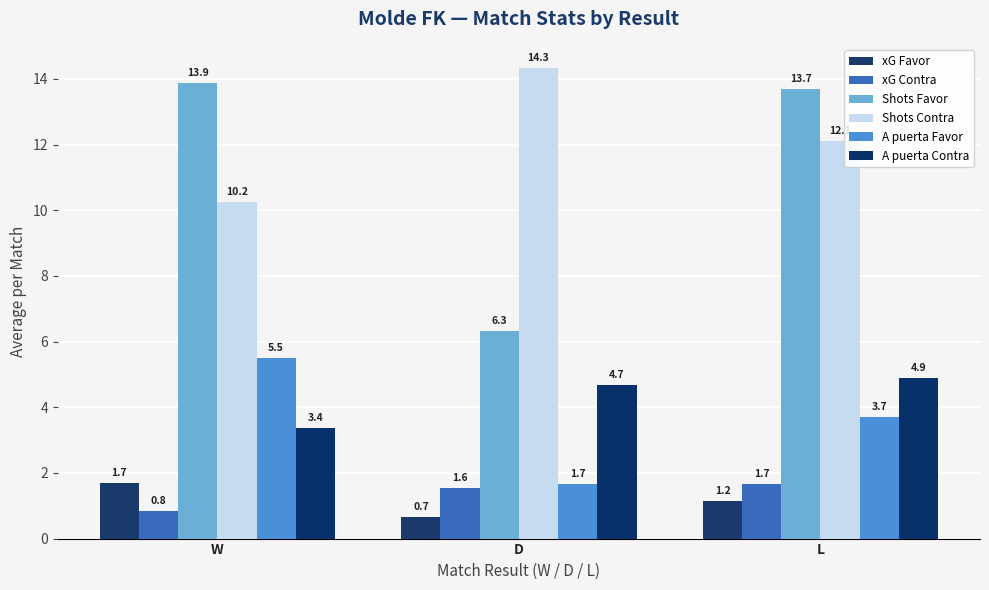

Is it true that xG Contra equals 1.3 at W?

False